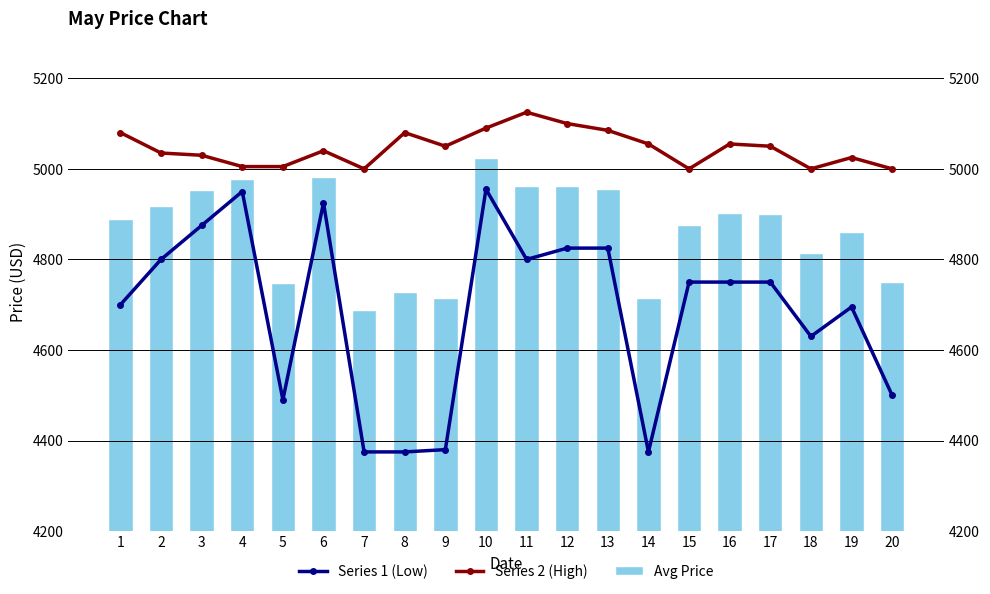

True or false: Series 2 (High) has a value of 3423 at 6.

False